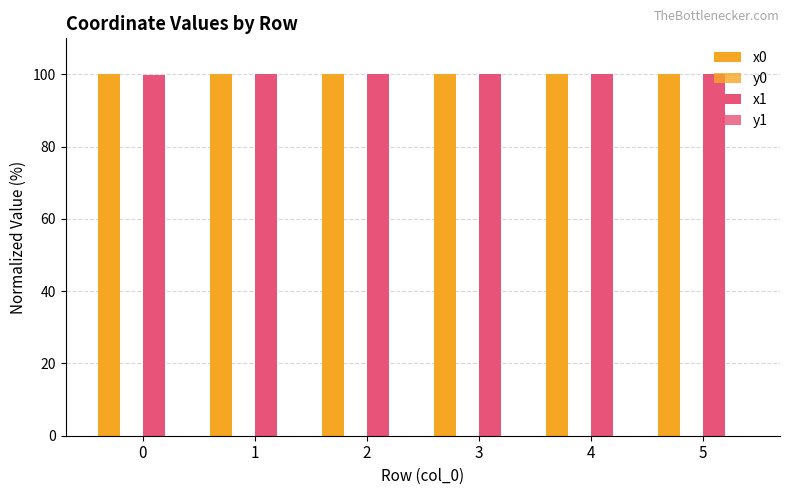

What is the average value of the x1 series?

100.0